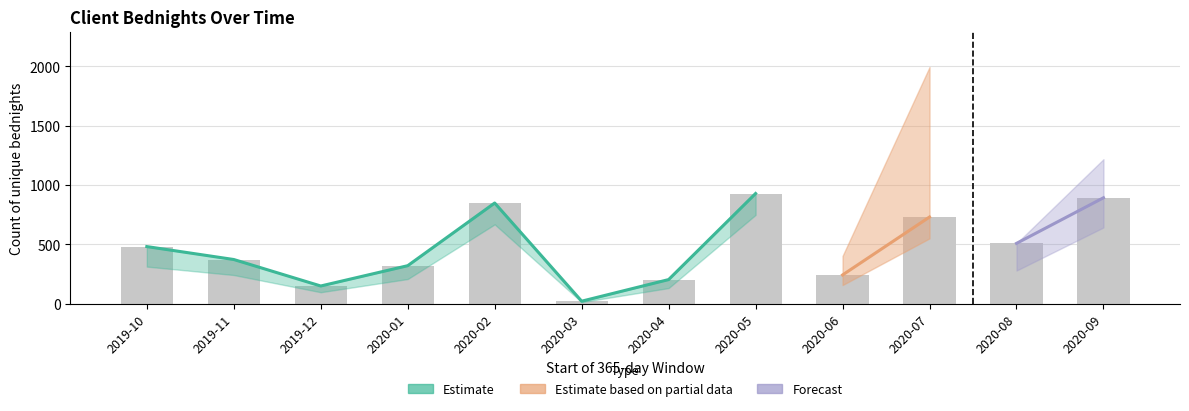

Between 2020-08 and 2020-07, which is larger?

2020-07